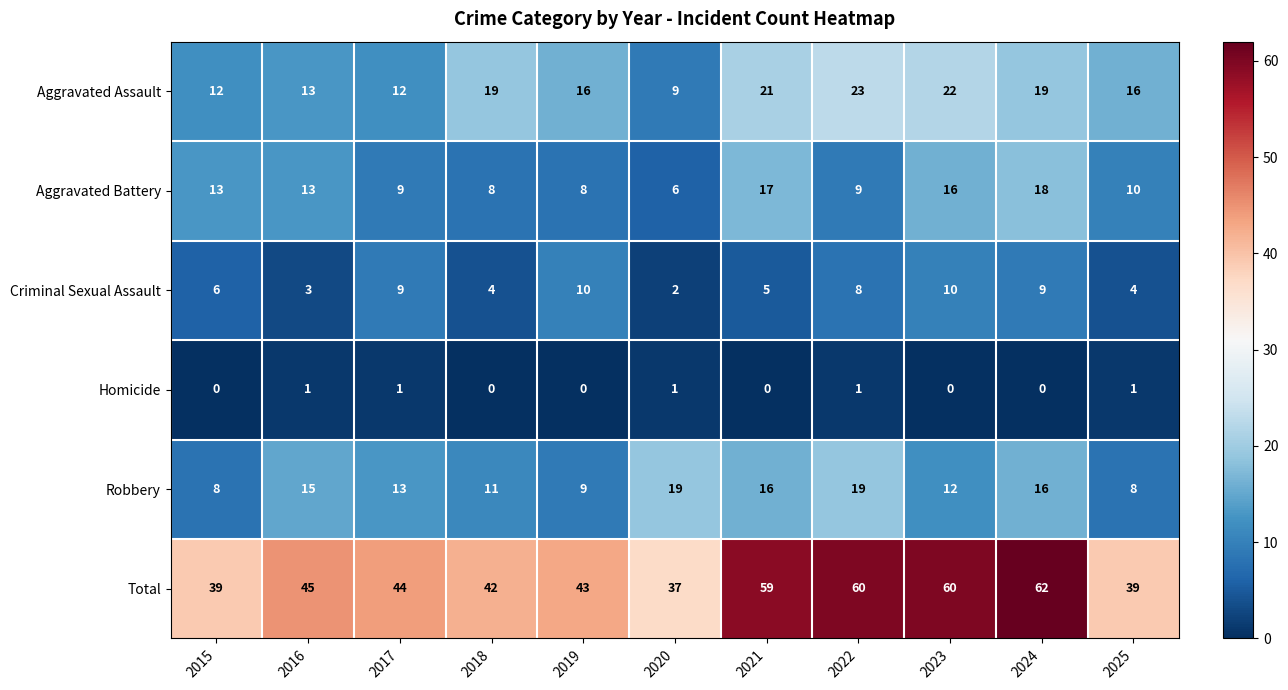

At which category does the chart reach its peak across all series?

2024